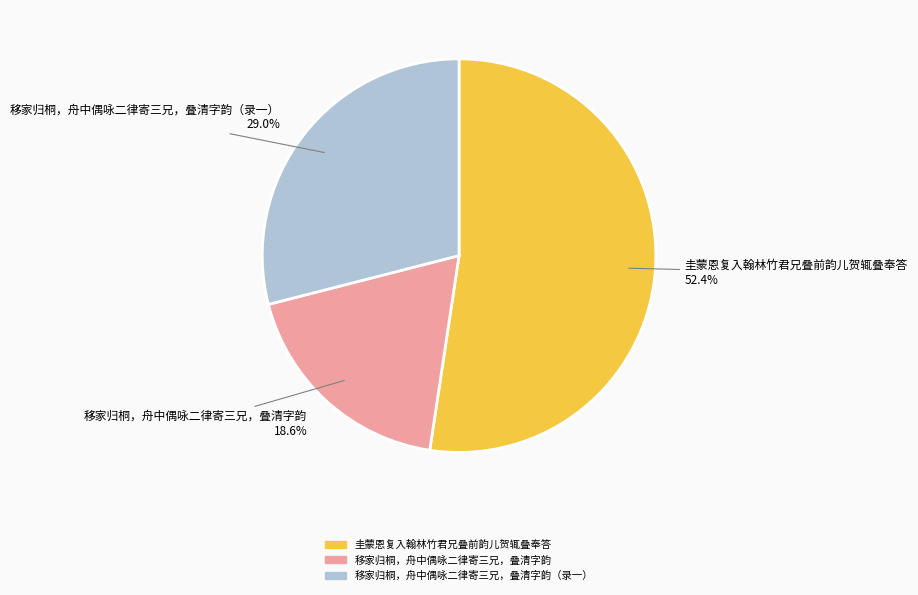

Does any single category account for the majority?

Yes